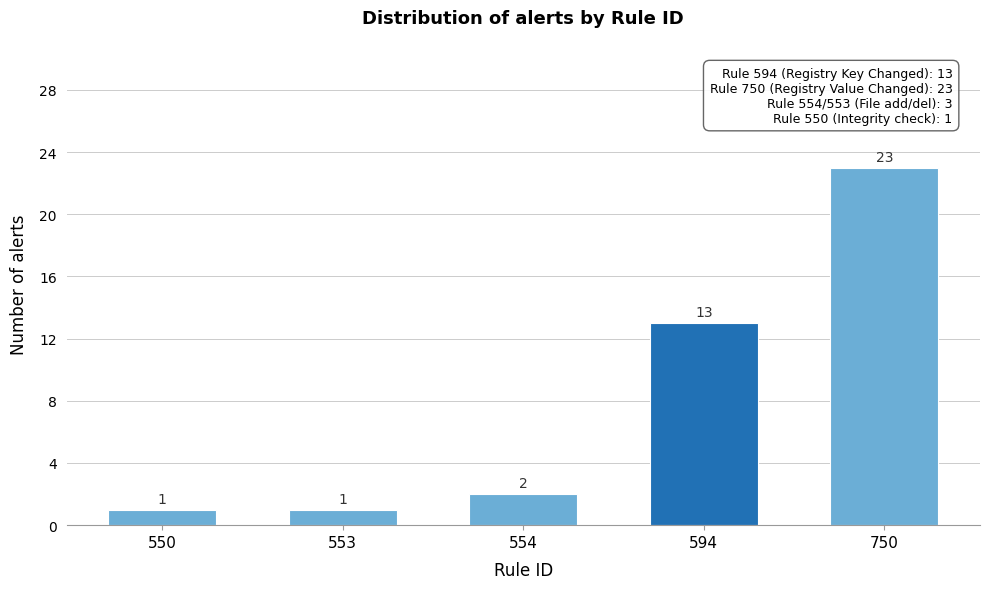

Reading left to right, what are all the values shown in this chart?

550=1	553=1	554=2	594=13	750=23